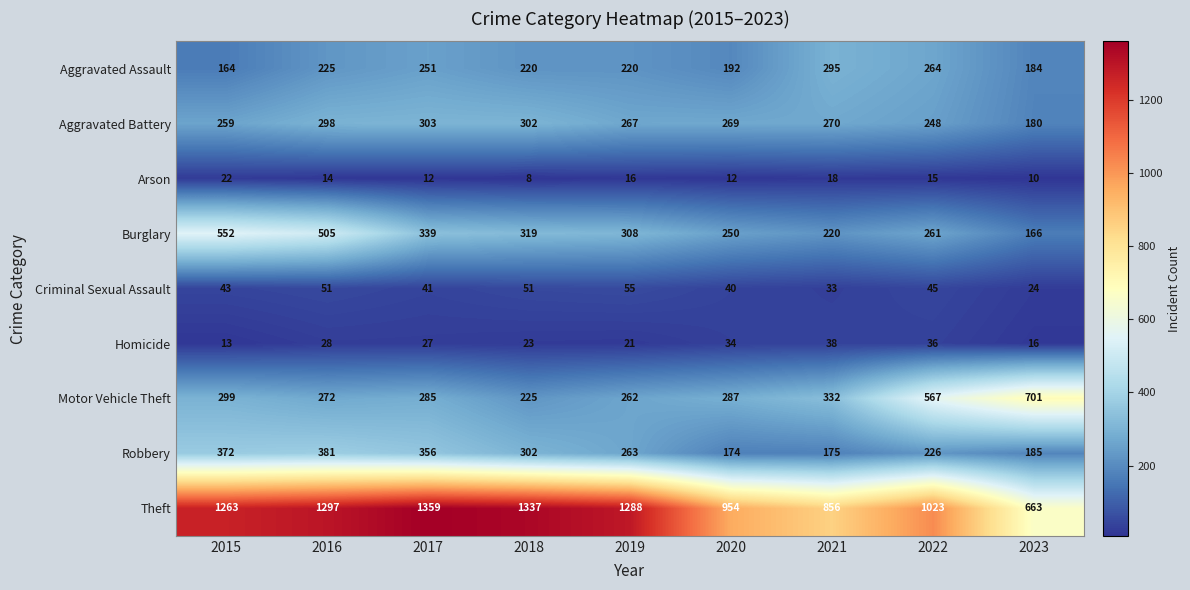

Where is Motor Vehicle Theft nearest to the value 463?

2022